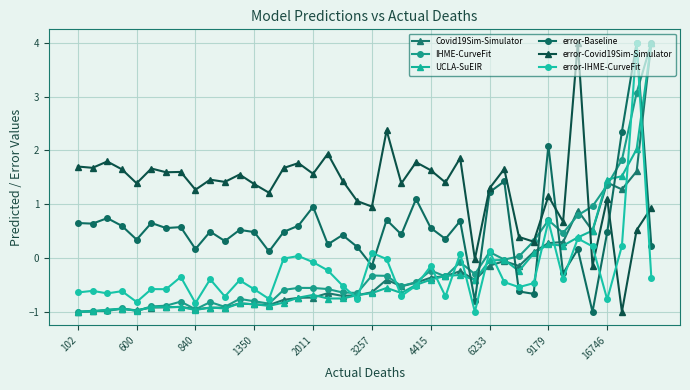

After their last crossing, which series has the higher values: error-Covid19Sim-Simulator or Covid19Sim-Simulator?

Covid19Sim-Simulator